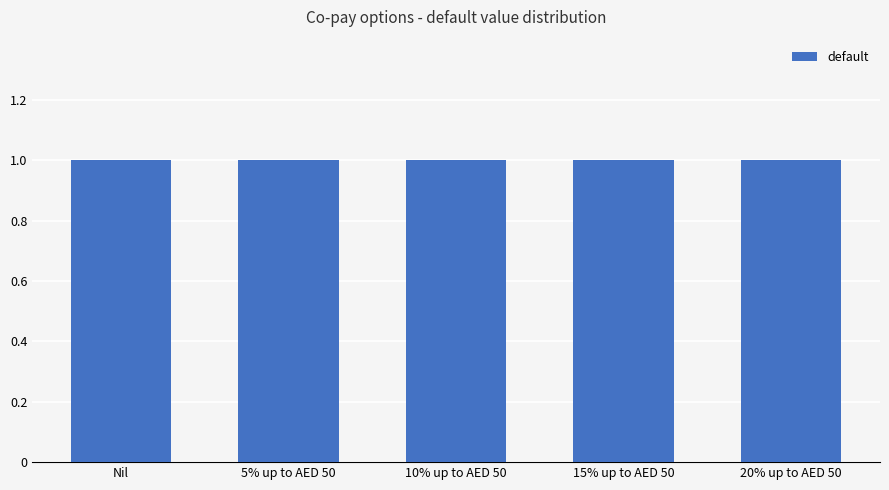

Which category has the highest value in the default series?

Nil